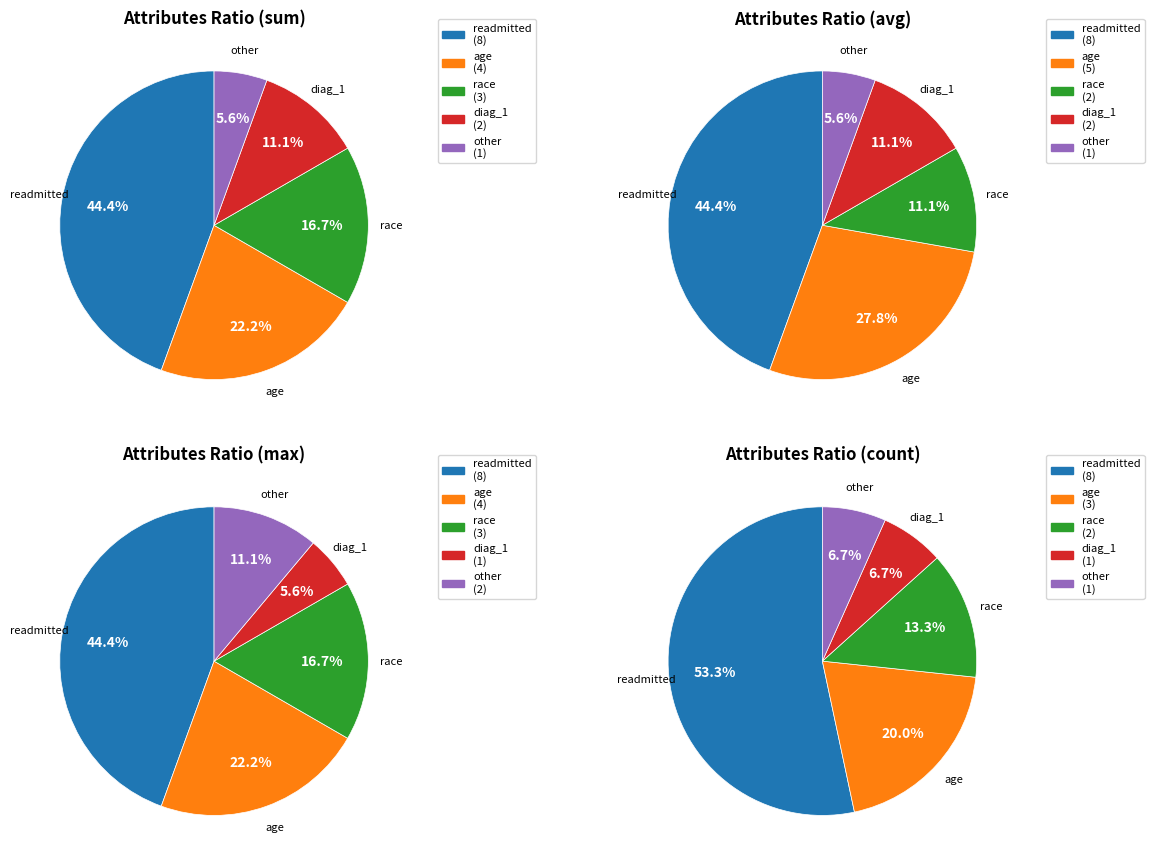

How many slices are in this pie chart?

5